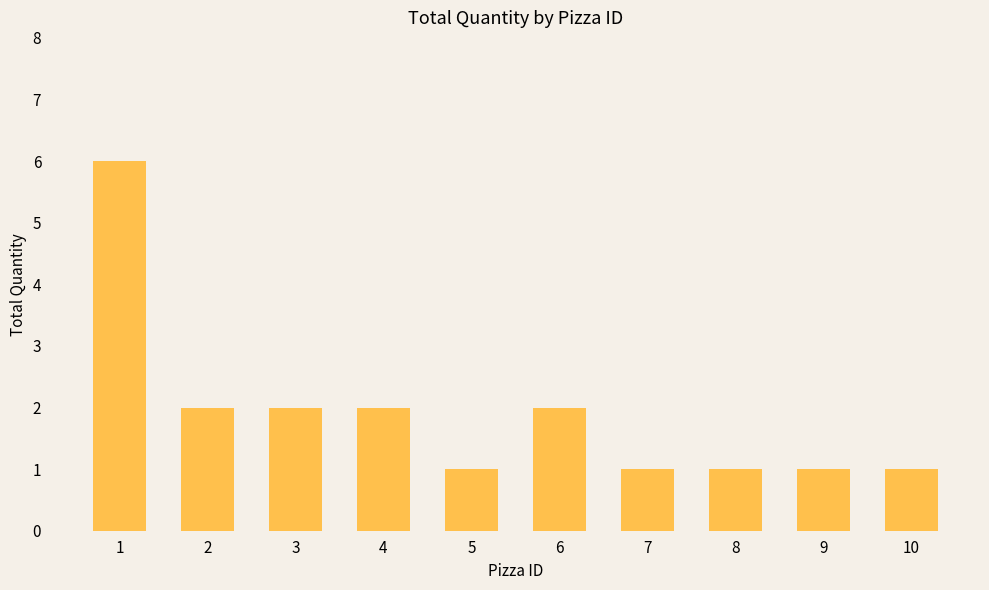

What is the approximate value at 5?

1